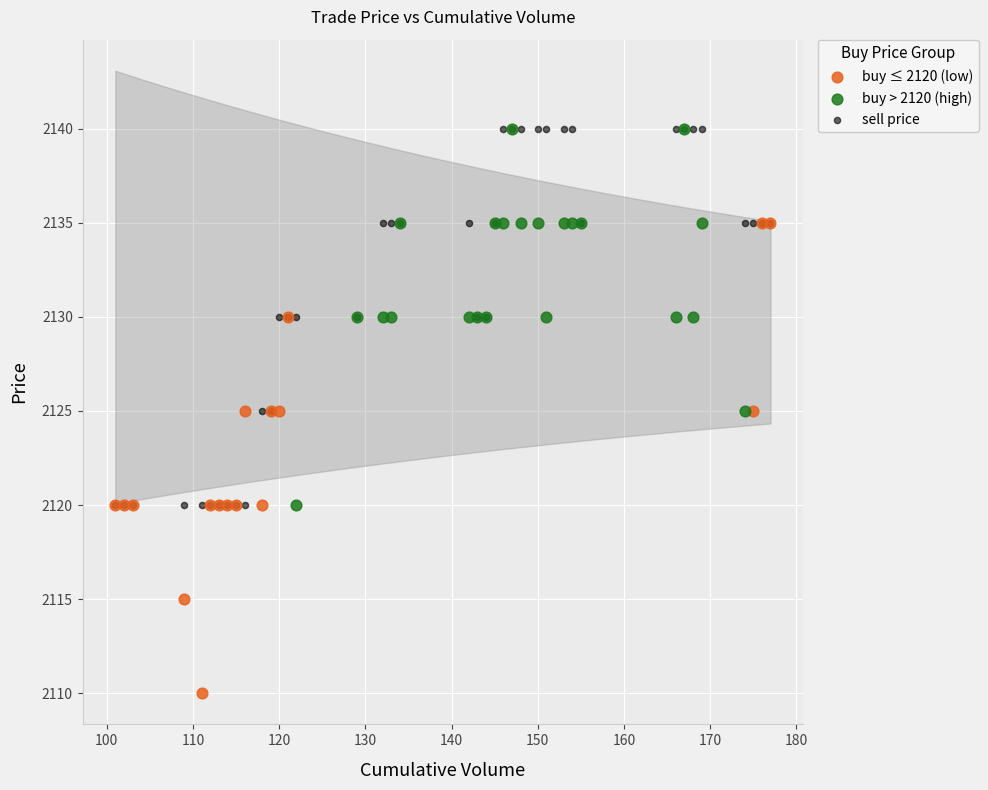

Which series has the largest Y range (max minus min)?

buy ≤ 2120 (low)